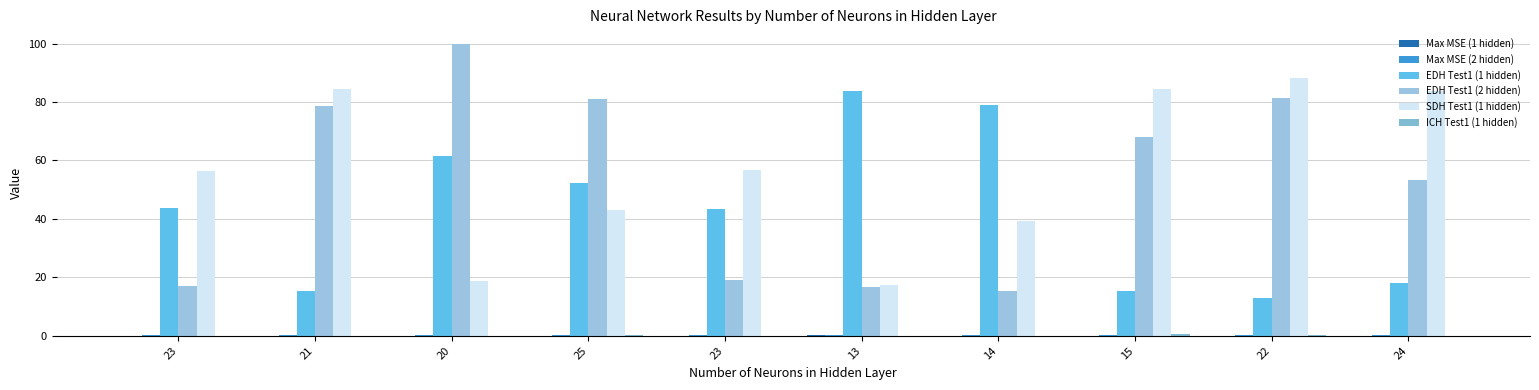

At which category is the sum across all series the highest?

22